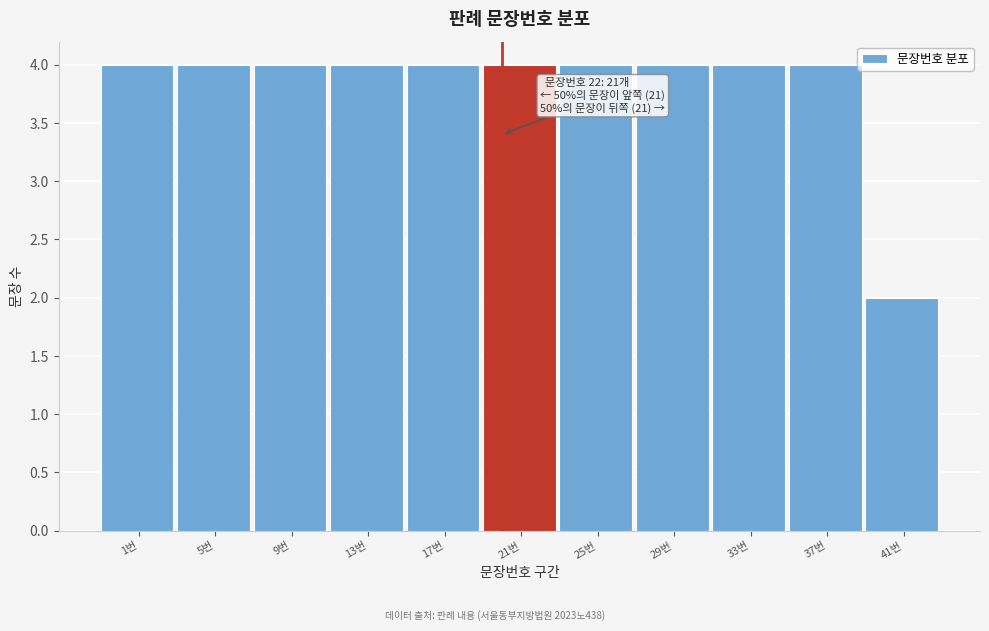

Reading right to left, what are all the values shown in this chart?

2	4	4	4	4	4	4	4	4	4	4